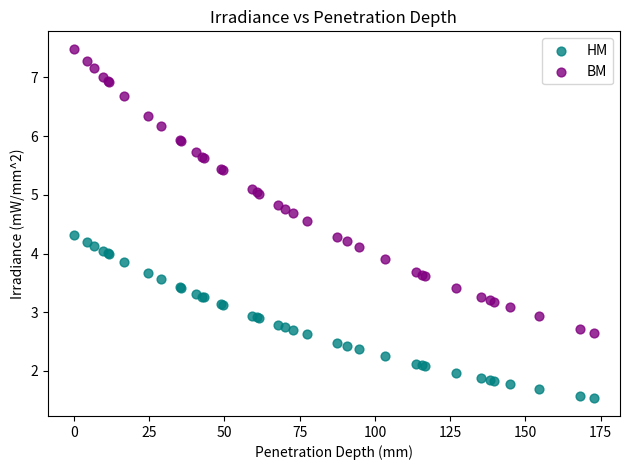

What are all the series names shown in the legend?

HM, BM